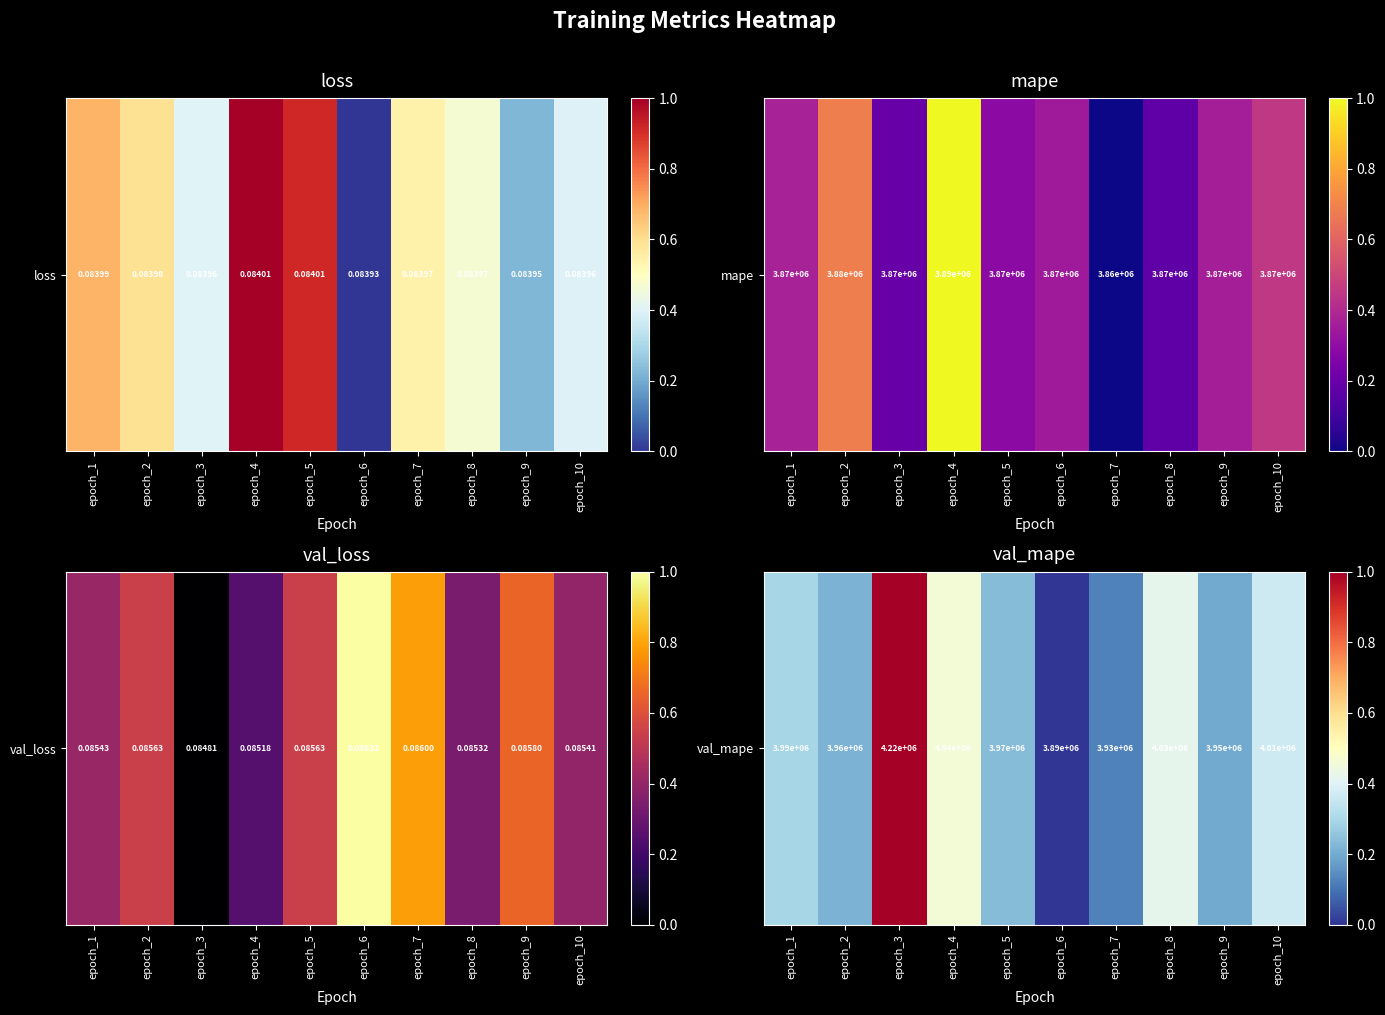

True or false: the data shows 0.4 at epoch_10.

True